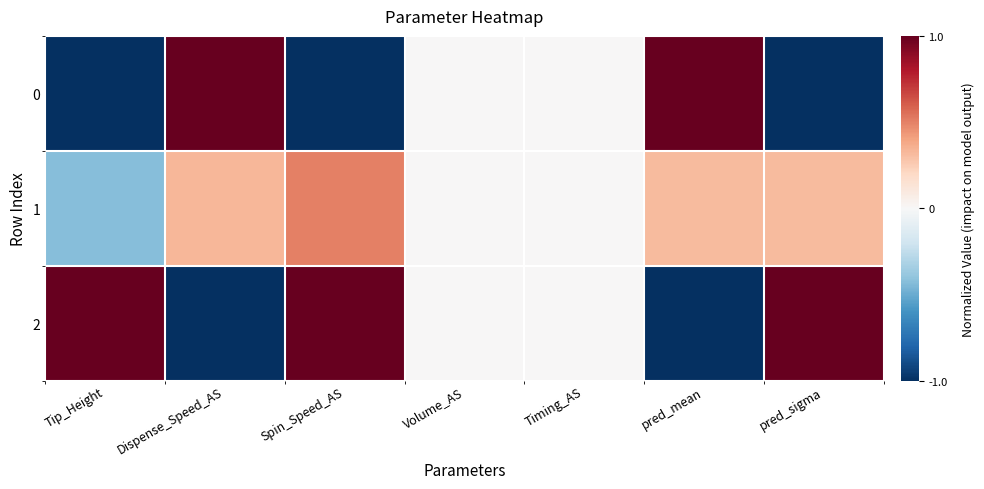

Which series changed the most between Spin_Speed_AS and pred_sigma?

1